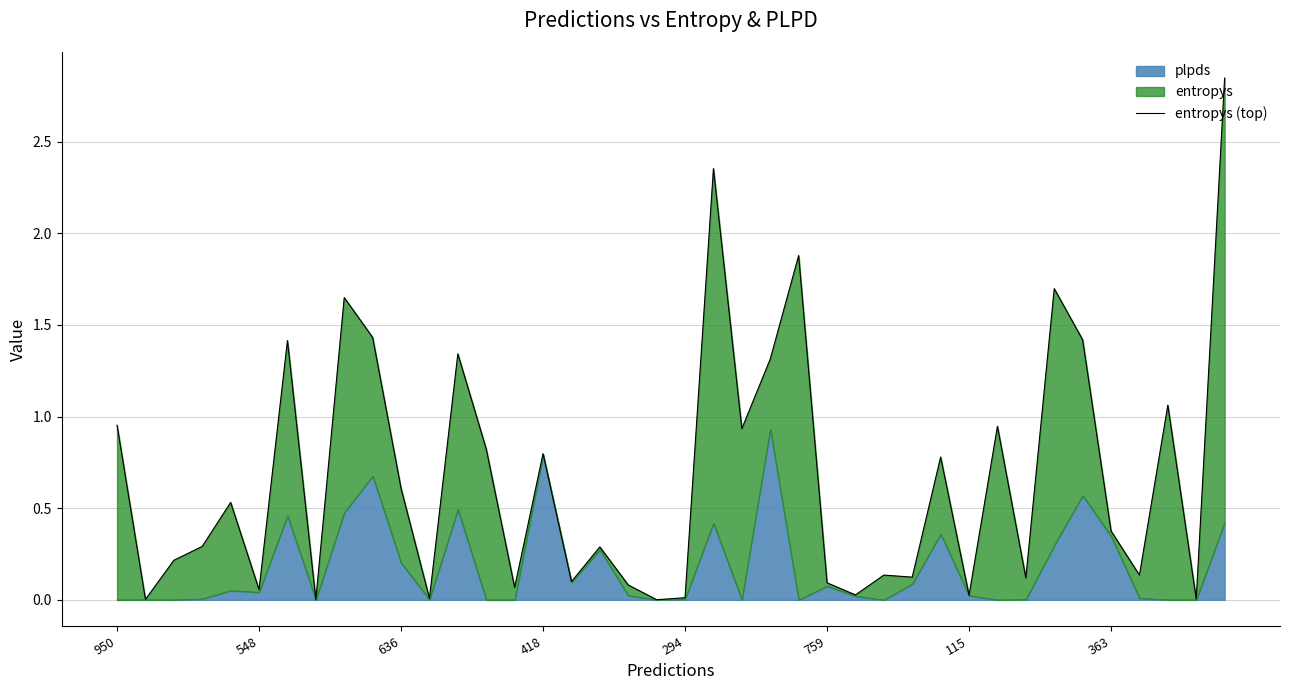

What position from the right is 27?

13